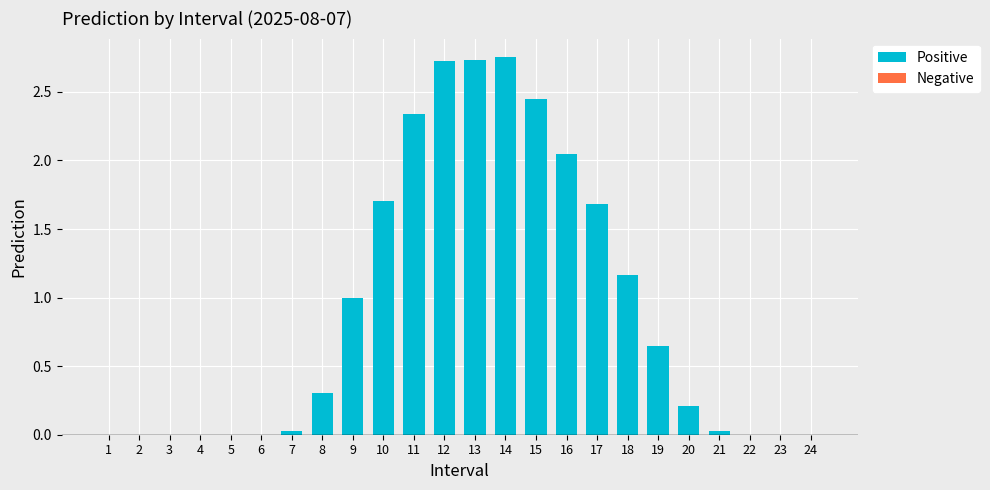

What is the sum of all values?

21.8